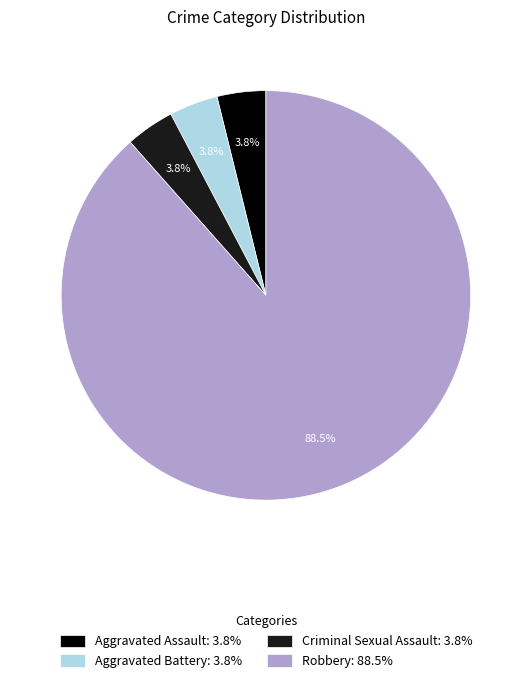

What percentage is NOT represented by Criminal Sexual Assault: 3.8%?

96.2%